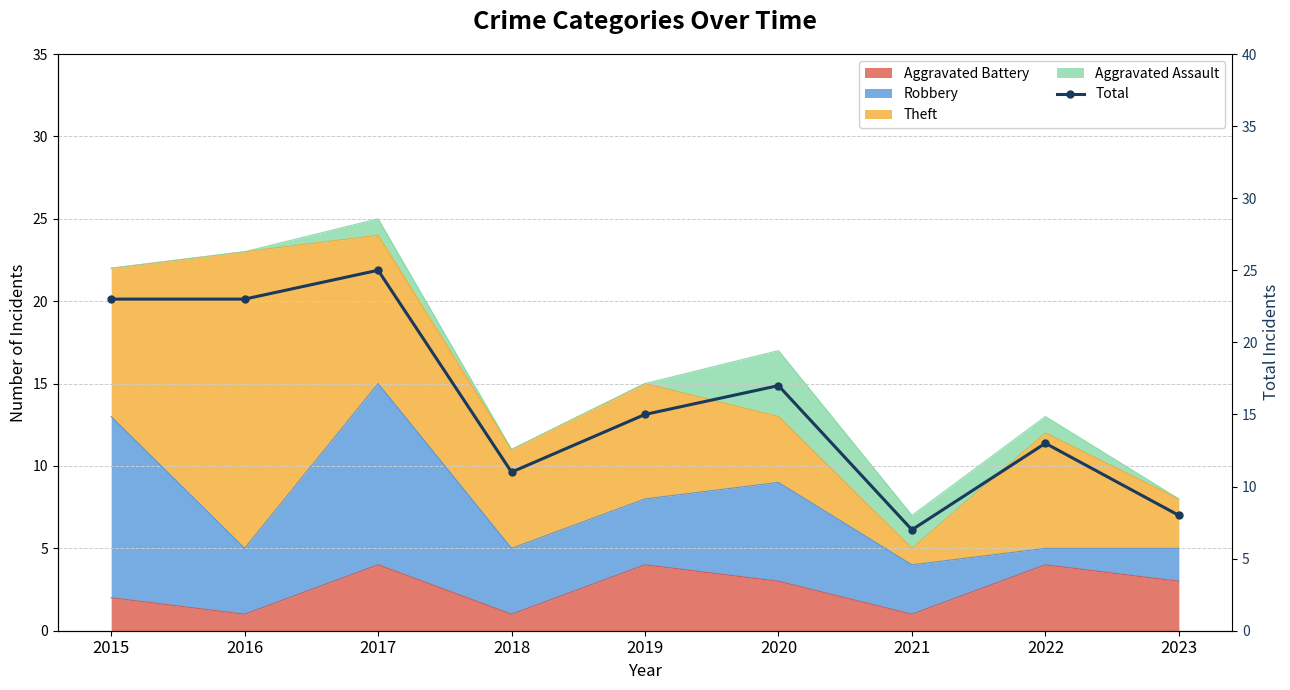

Which category has the lowest value across all series?

2021